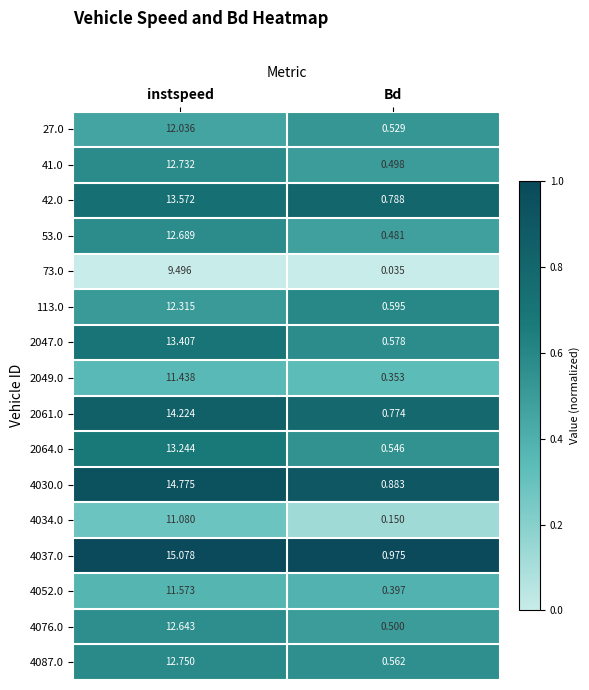

At which label does 27.0 first exceed 12?

instspeed